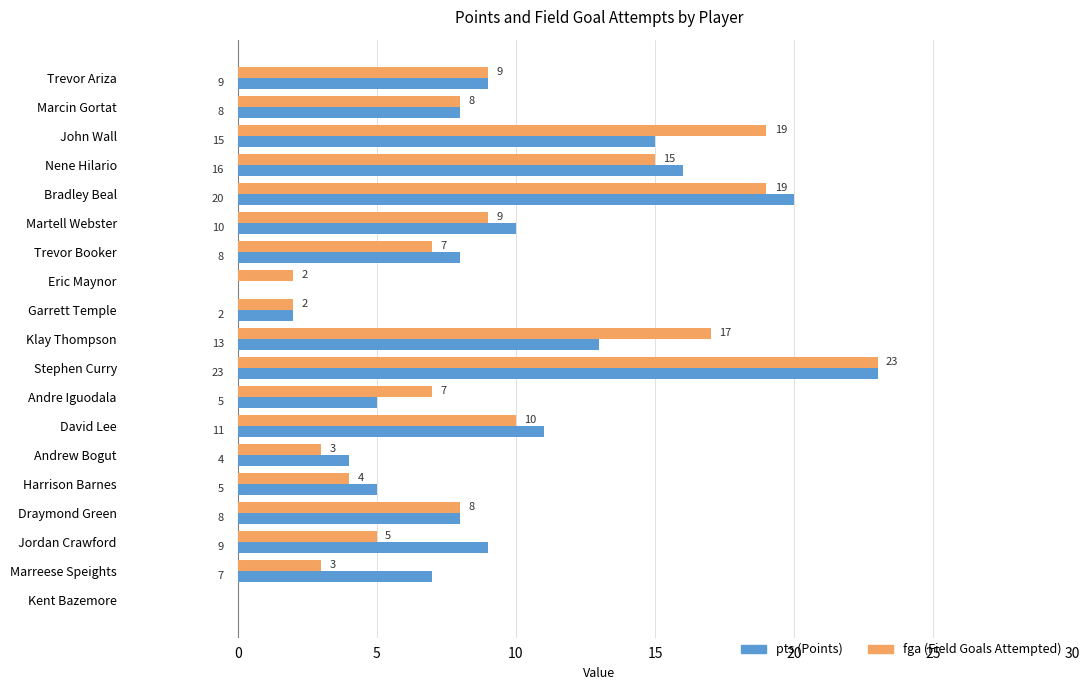

At which category is the sum across all series the highest?

Stephen Curry